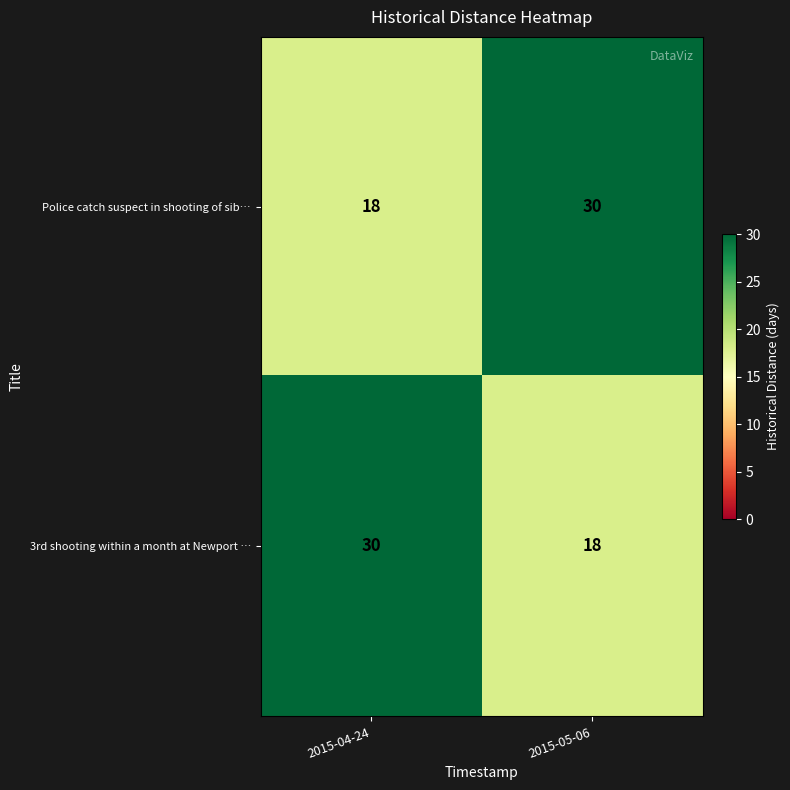

What is the sum of the Police catch suspect in shooting of sib… values at 2015-04-24 and 2015-05-06?

48